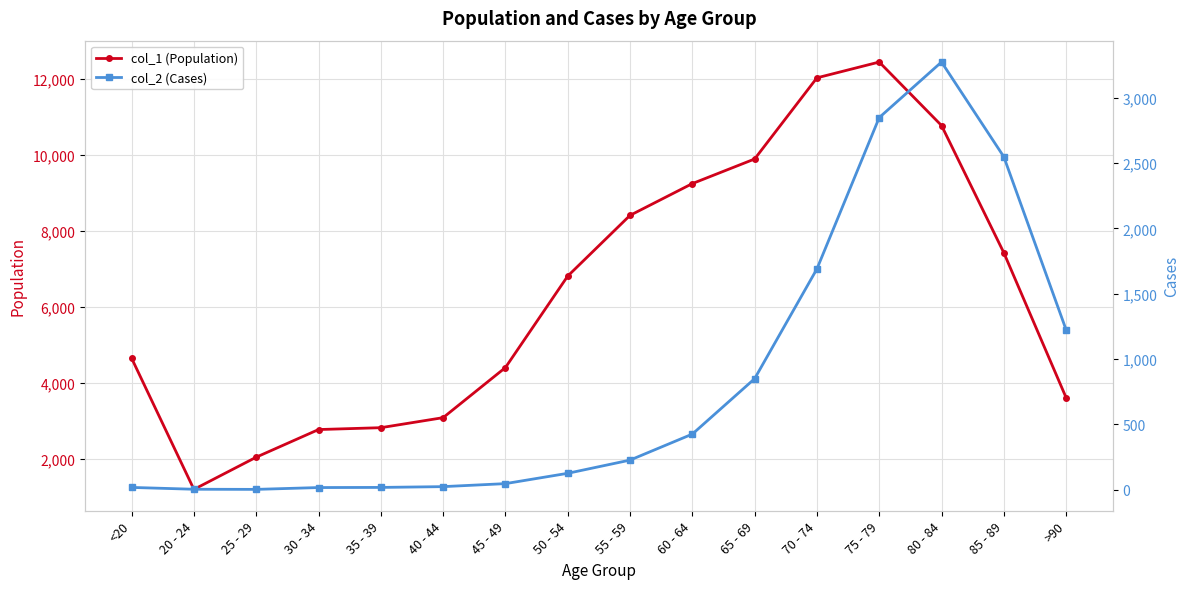

At which label does col_2 (Cases) reach its minimum?

25 - 29